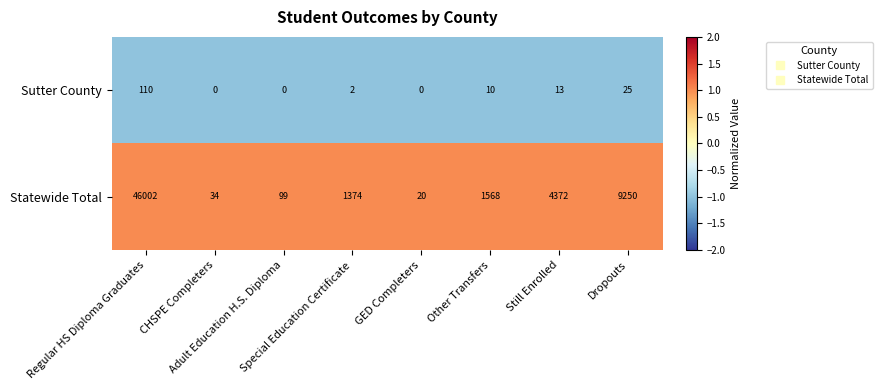

Which series has the largest total across all categories?

Statewide Total